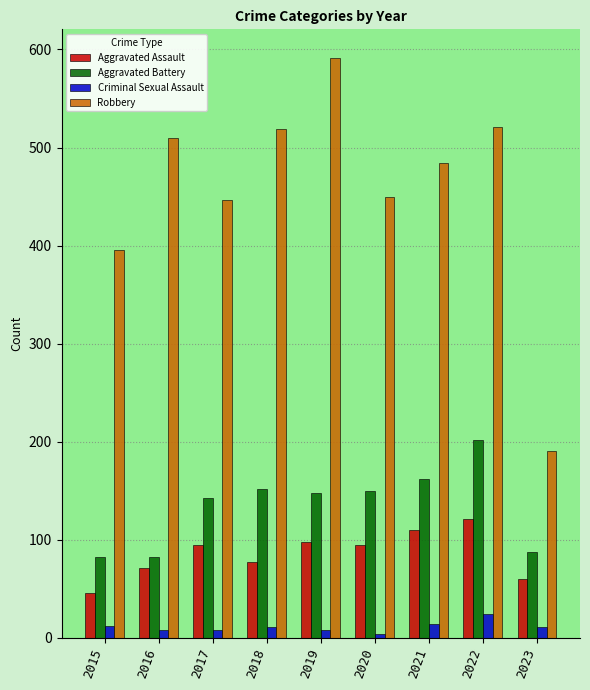

At which label is Aggravated Battery closest to 142?

2017